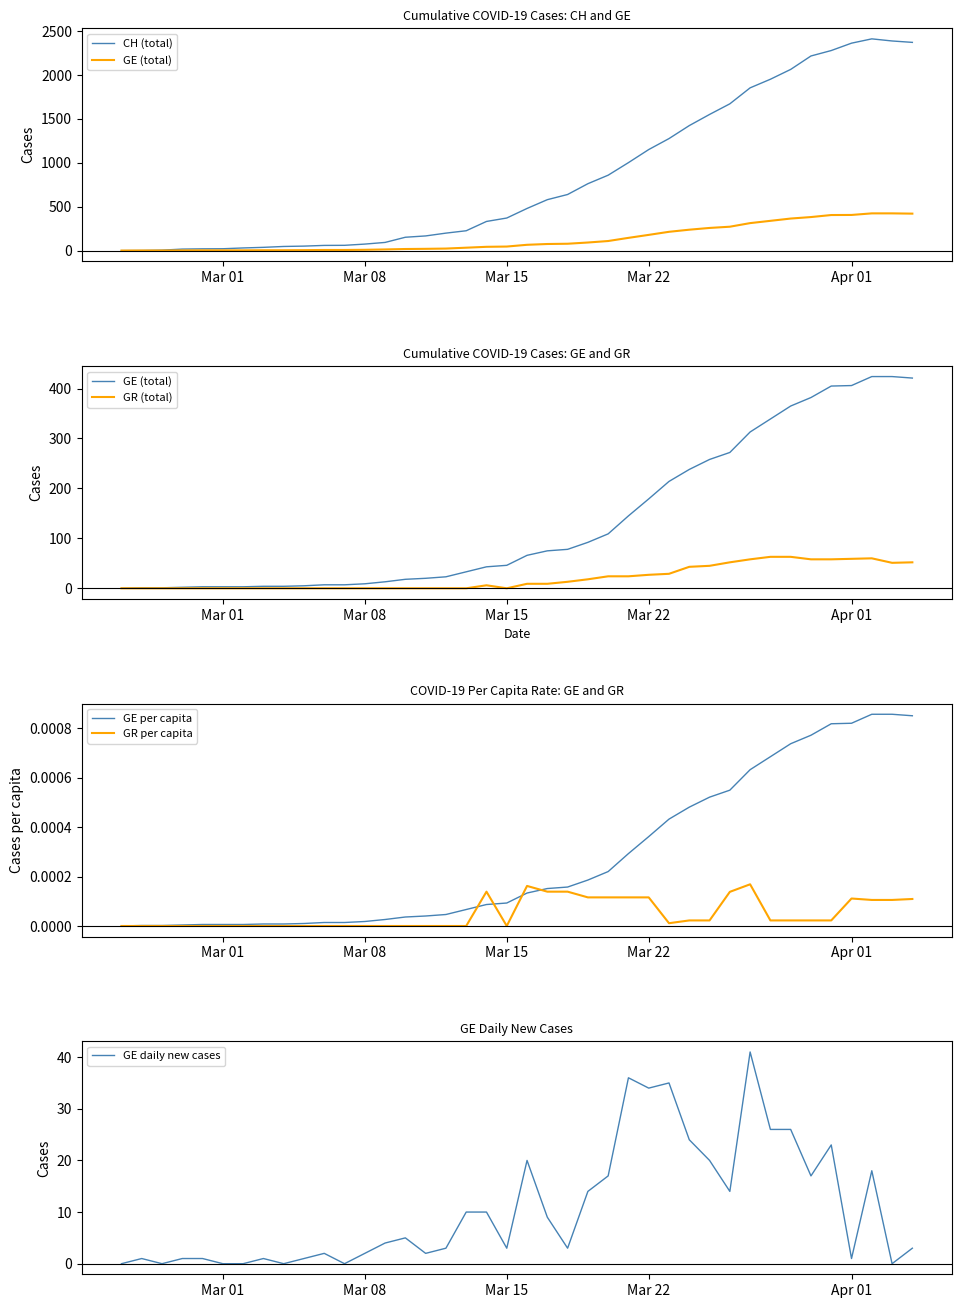

What is the highest value of the GE daily new cases series?

41